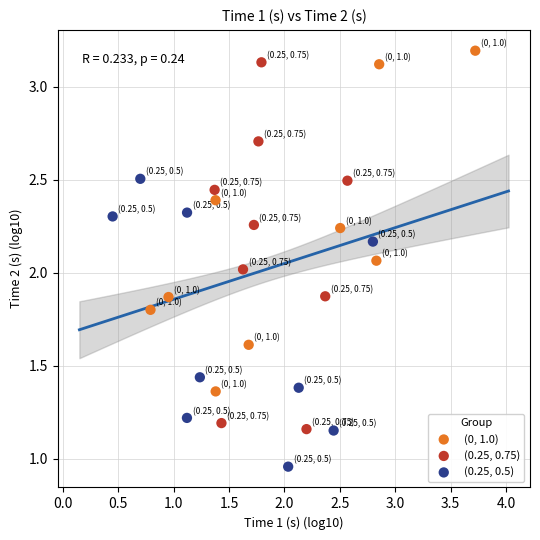

Which series reaches the minimum Y coordinate?

(0.25, 0.5)